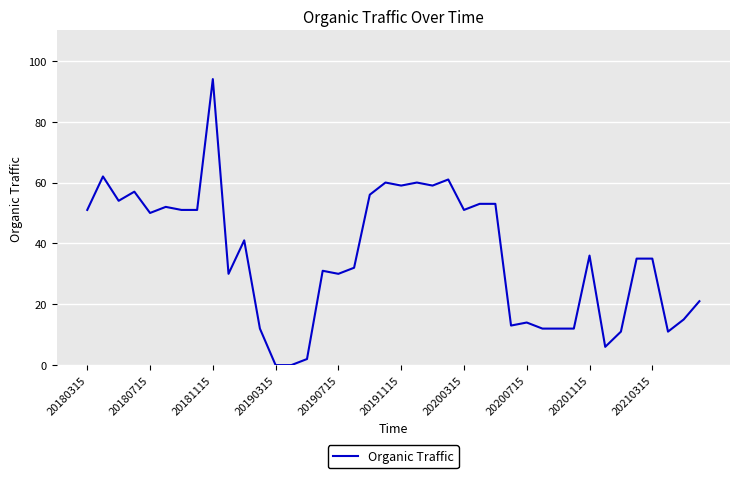

What is the difference between the maximum and minimum values?

94